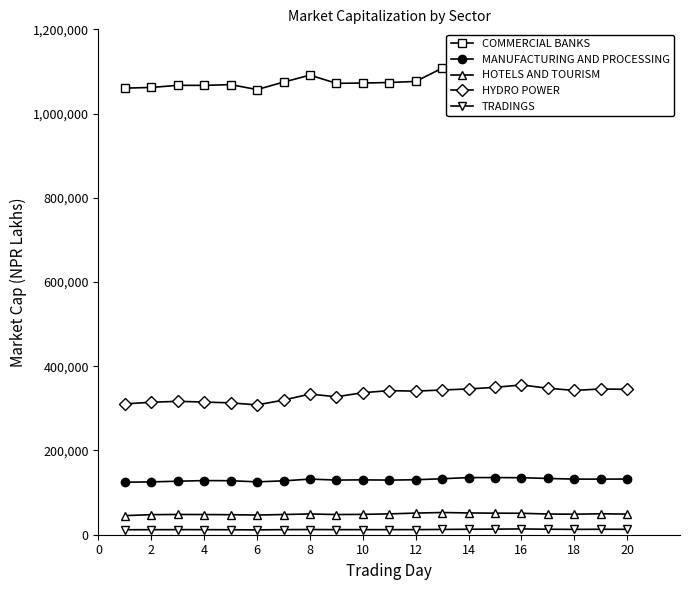

True or false: HYDRO POWER and TRADINGS intersect in this chart.

False